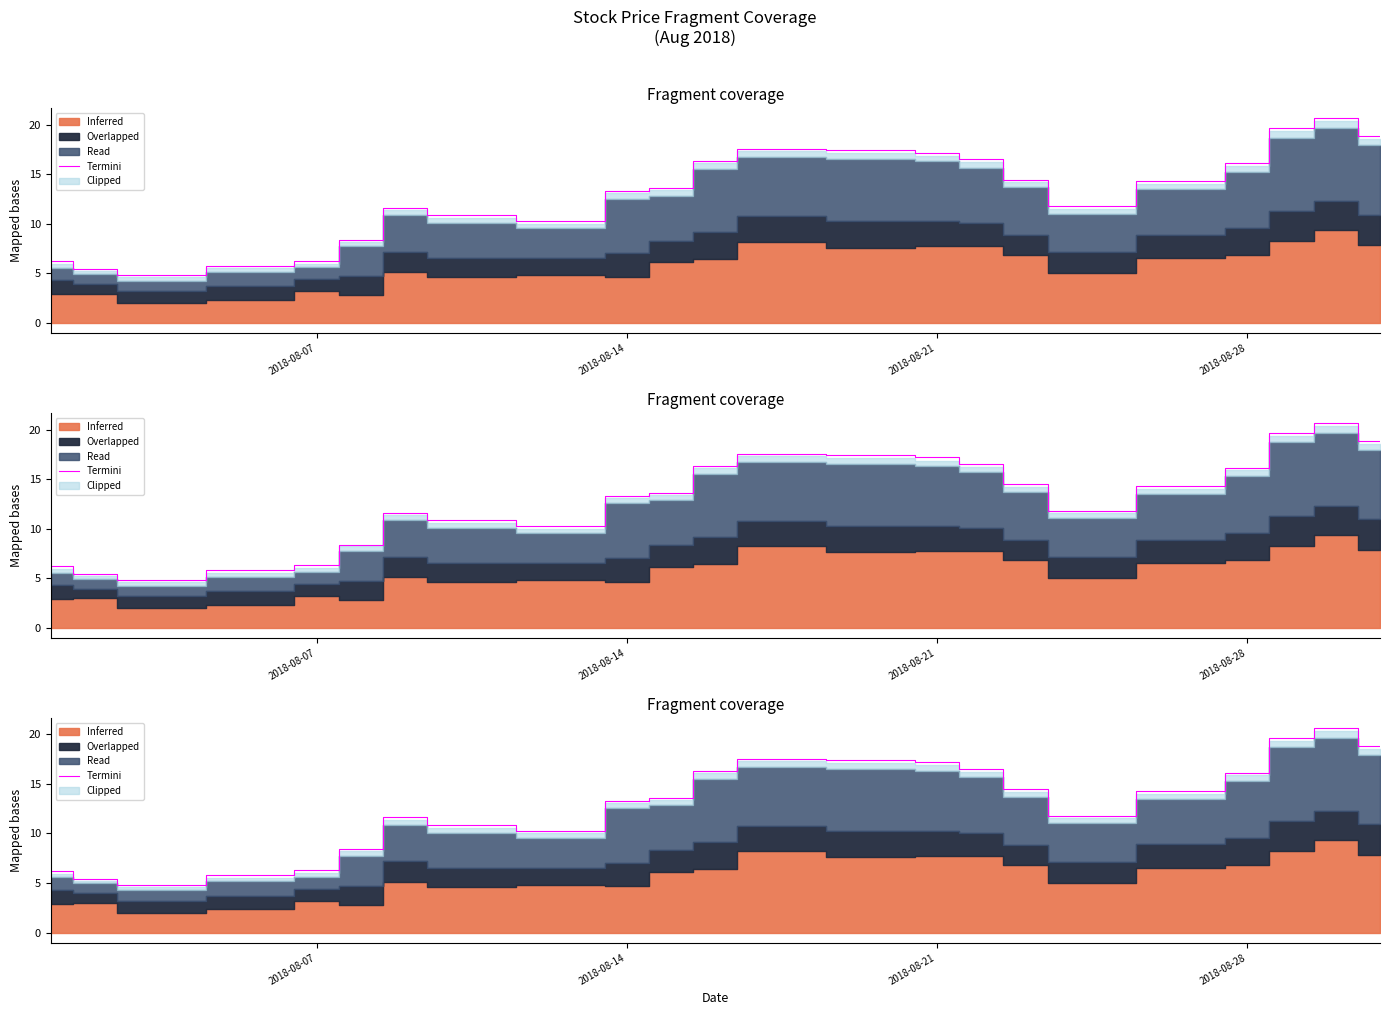

What is the difference between the values at 2018-08-14 and 14?

11.7